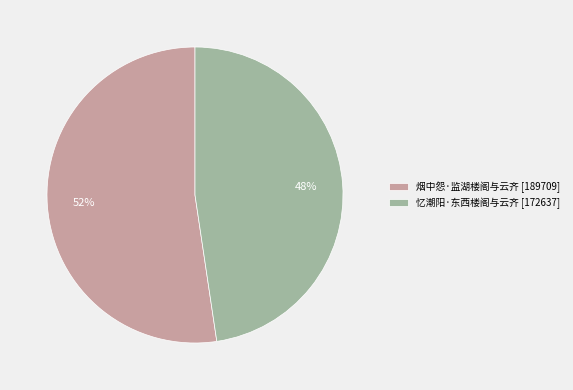

How many slices are in this pie chart?

2